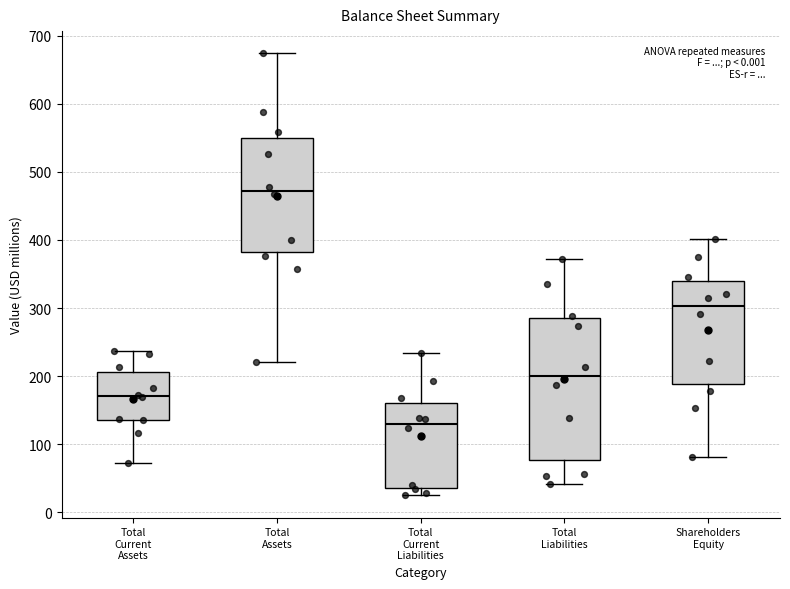

Reading left to right, transcribe this box plot: for each box, give where its median line is, the range the box spans, and where its two whiskers end, as read against the y-axis. The values are not printed on the chart, so give them approximately, as read against the axis.

Total Current Assets: median 170, box 140 to 210, whiskers 70 to 240
Total Assets: median 470, box 380 to 550, whiskers 220 to 670
Total Current Liabilities: median 130, box 40 to 160, whiskers 30 to 230
Total Liabilities: median 200, box 80 to 290, whiskers 40 to 370
Shareholders Equity: median 300, box 190 to 340, whiskers 80 to 400